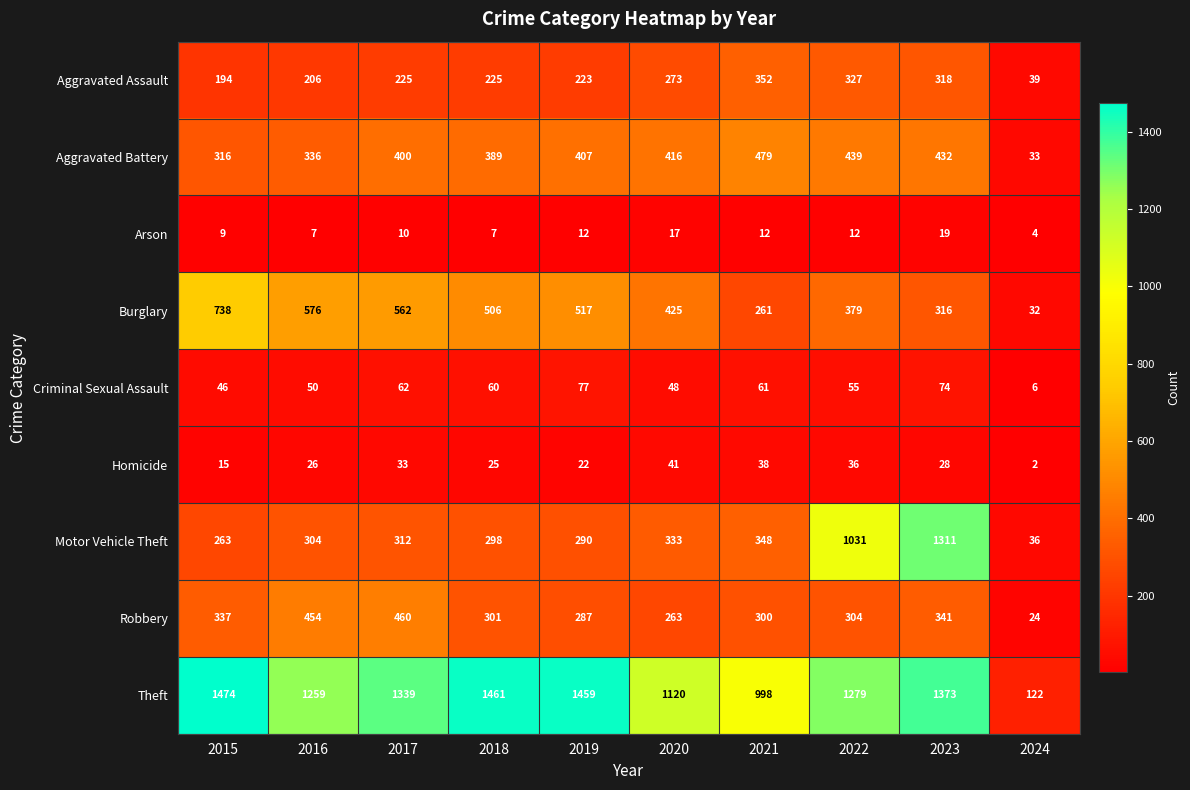

Is the value of Theft at 2023 greater than the value of Robbery at 2015?

Yes